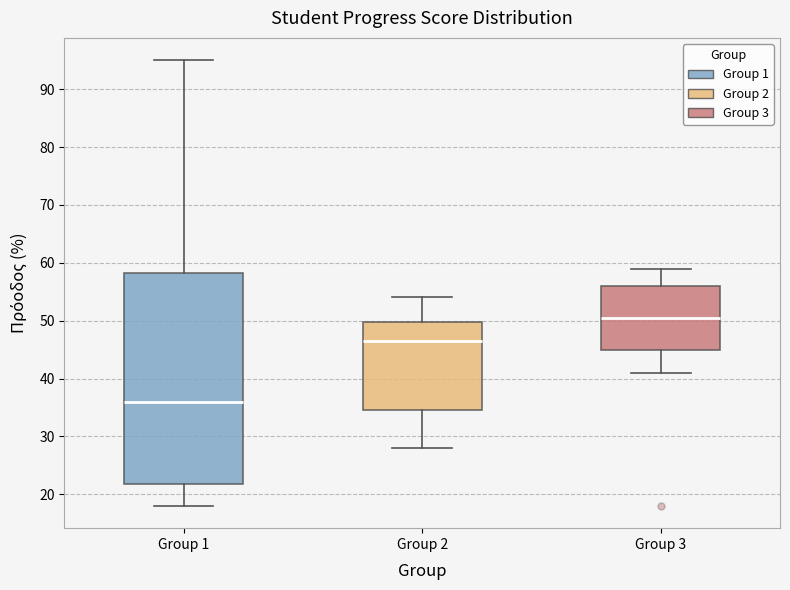

Where does the median line of the box for Group 3 sit on the y-axis? The values are not printed on the chart, so give them approximately, as read against the axis.

51